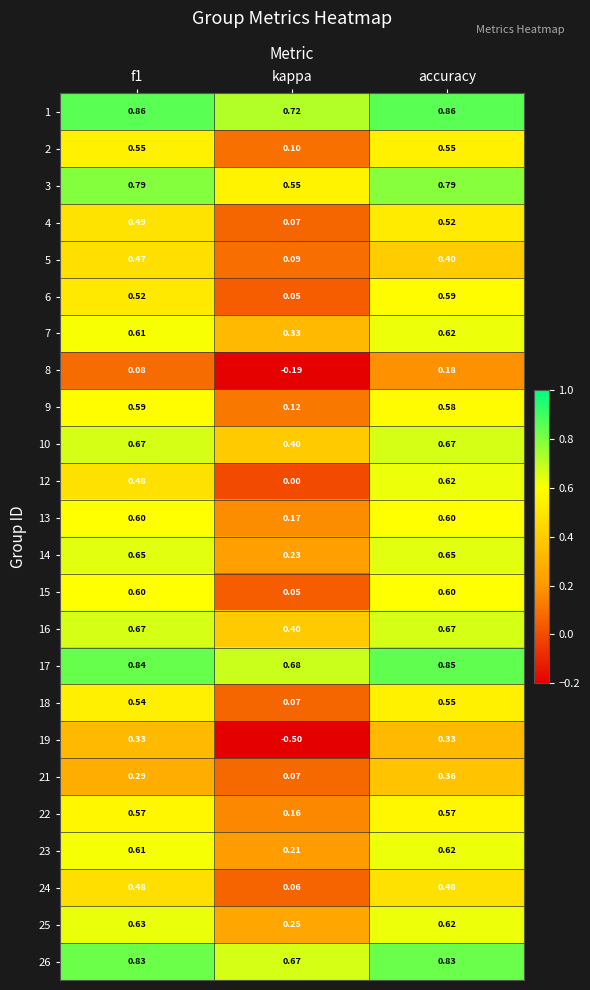

What is the spread (max minus min) of values at kappa?

1.2